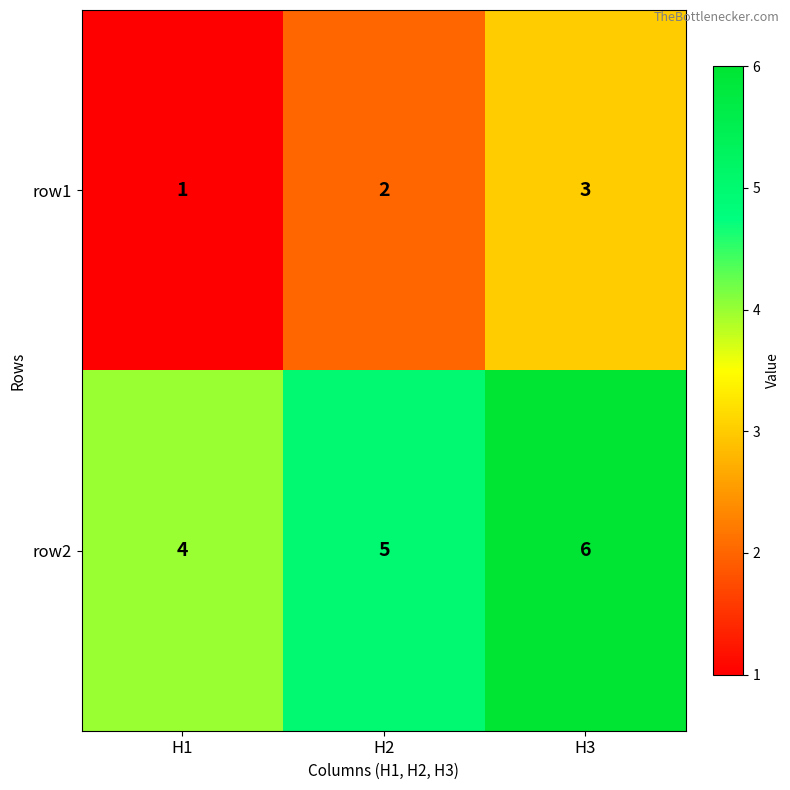

List the series in order of their overall mean, lowest first.

row1, row2